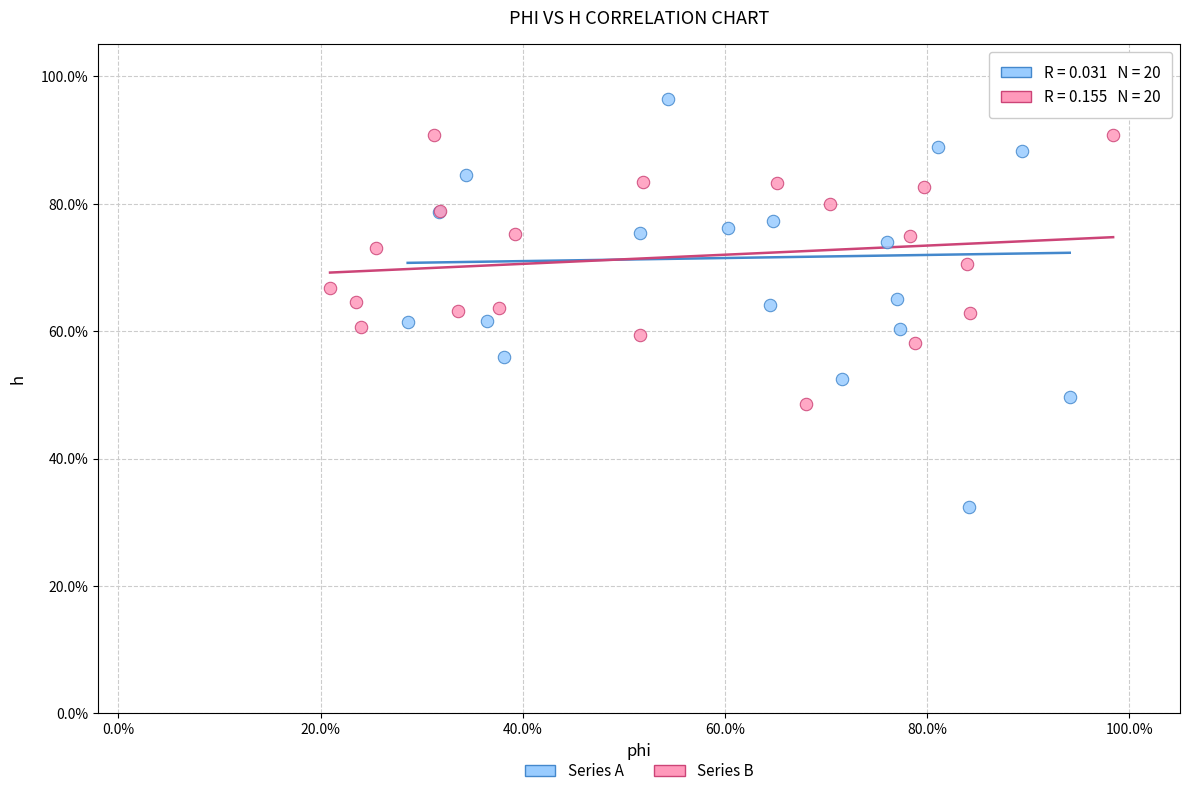

Which series has the widest spread of Y values?

Series A